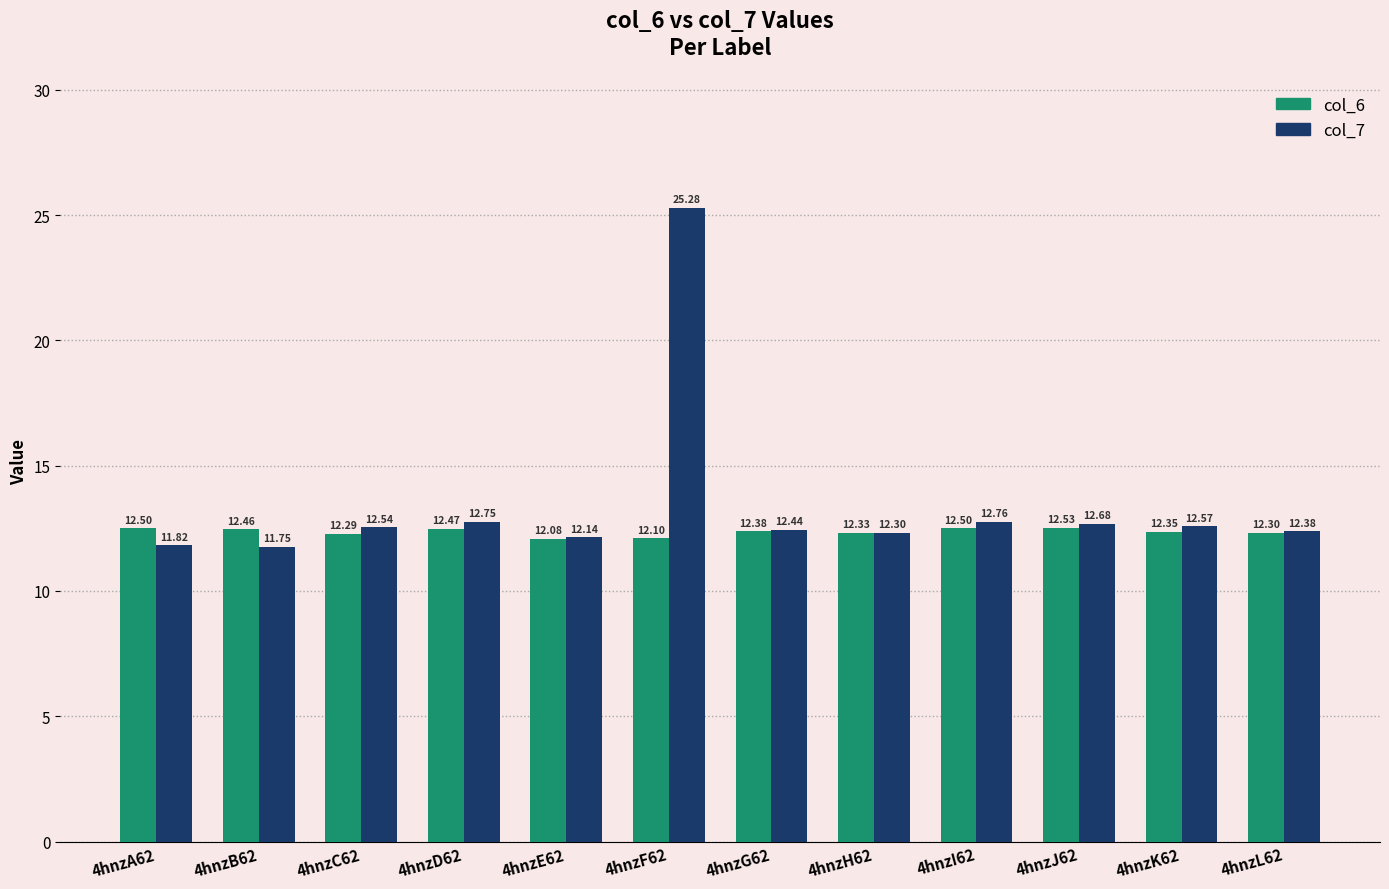

What is the total value across all series at 4hnzG62?

24.8